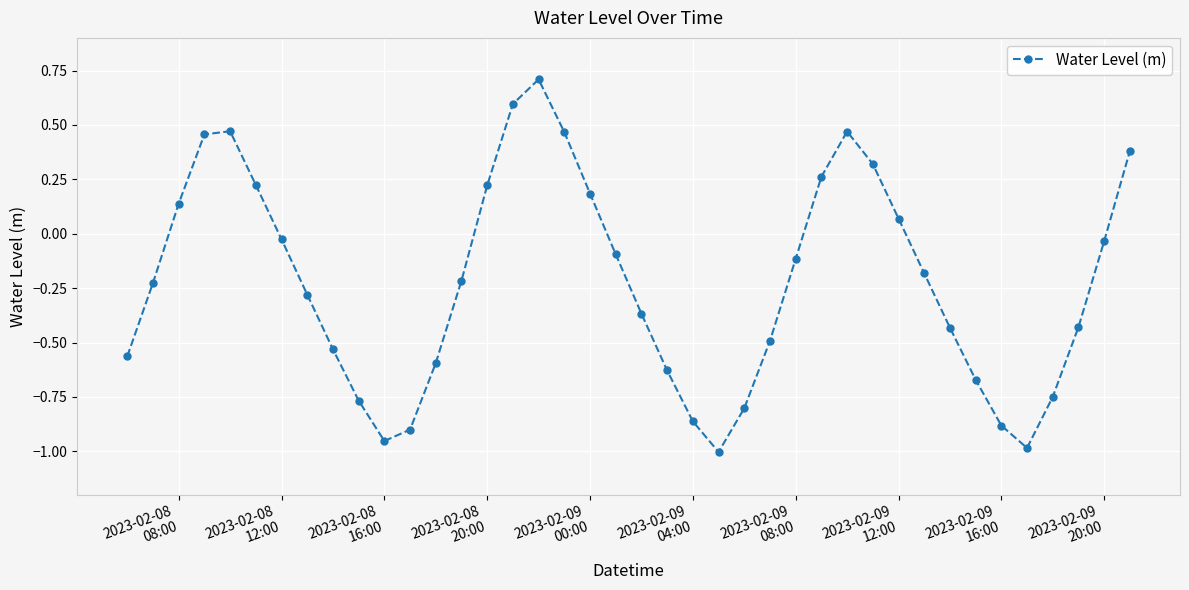

What is the maximum value shown in the chart?

0.7